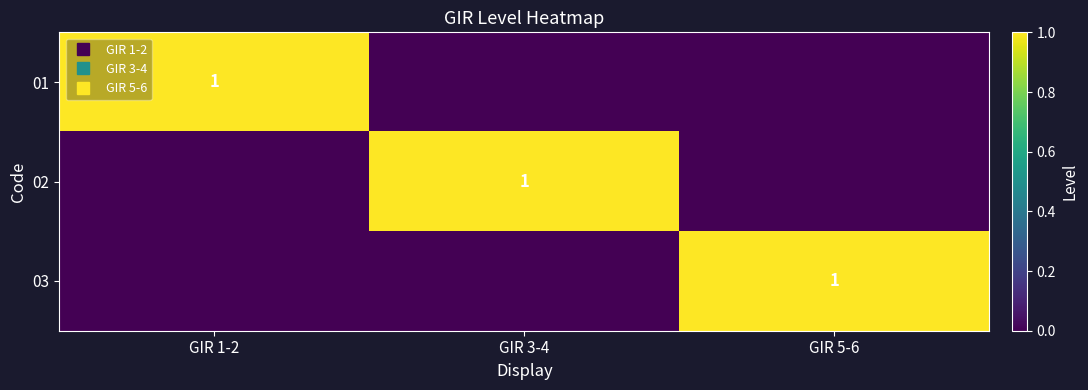

How many values in 02 are above zero?

1